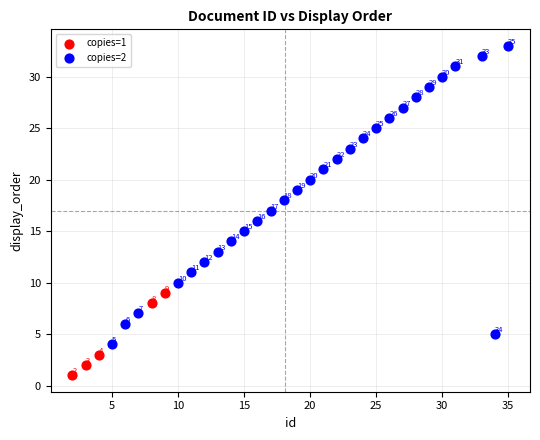

Which series reaches the minimum Y coordinate?

copies=1